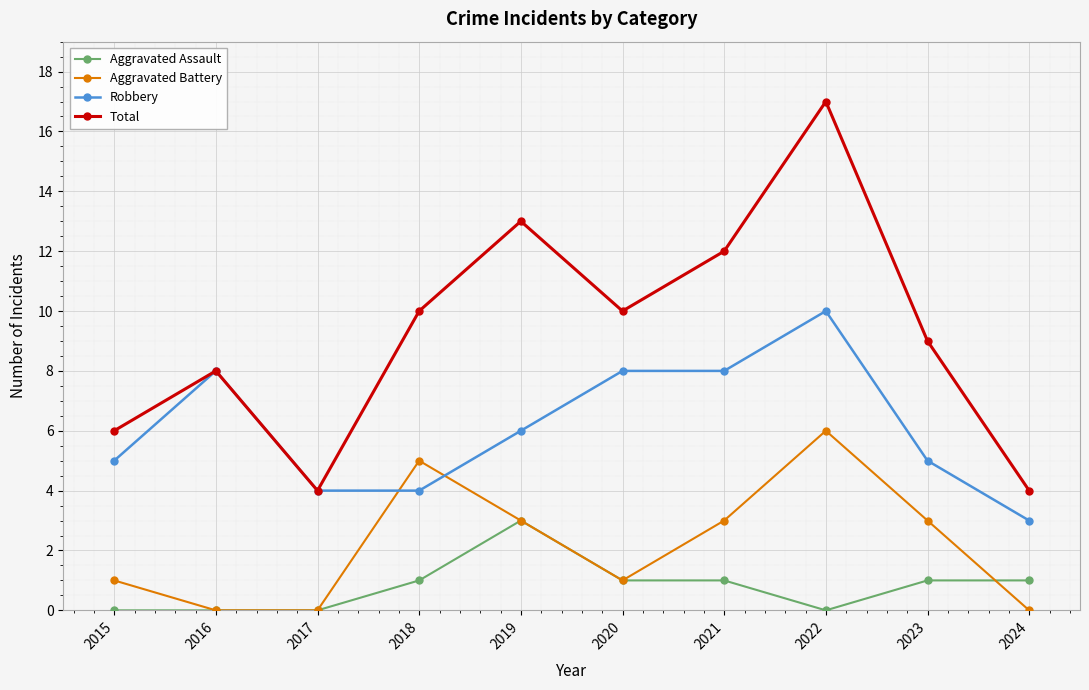

Does the chart display data point markers on the line(s)?

Yes